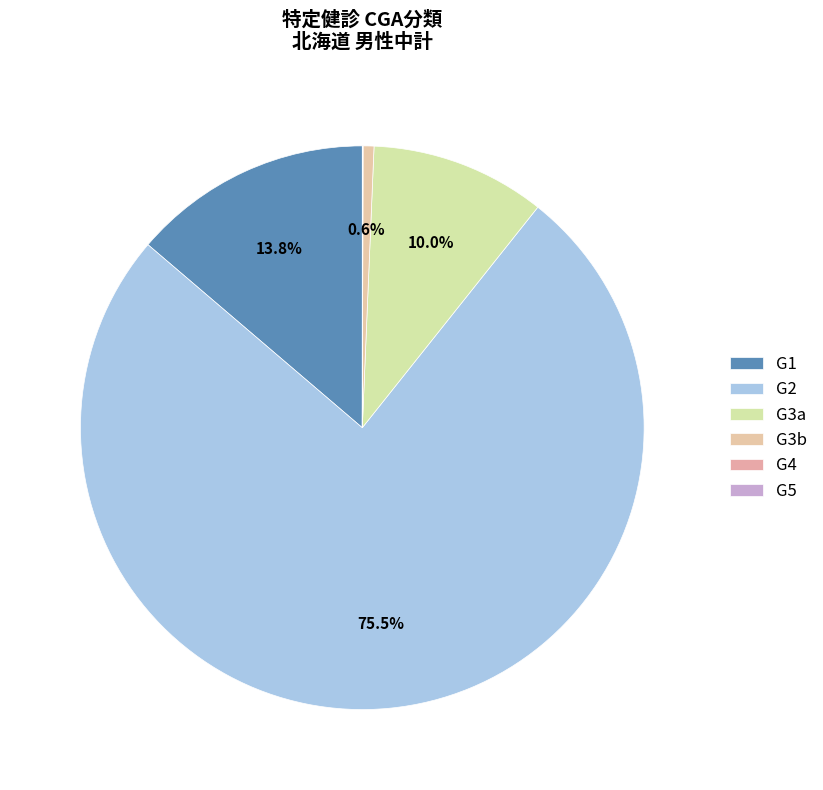

Does G1 represent more than half of the total?

No